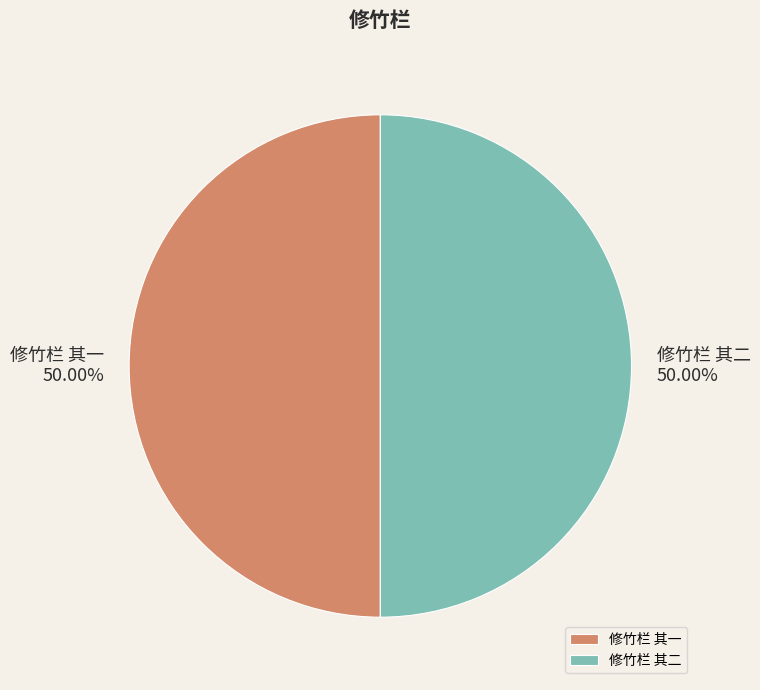

Approximately how many times larger is the value at 修竹栏 其一 compared to 修竹栏 其二?

1.0